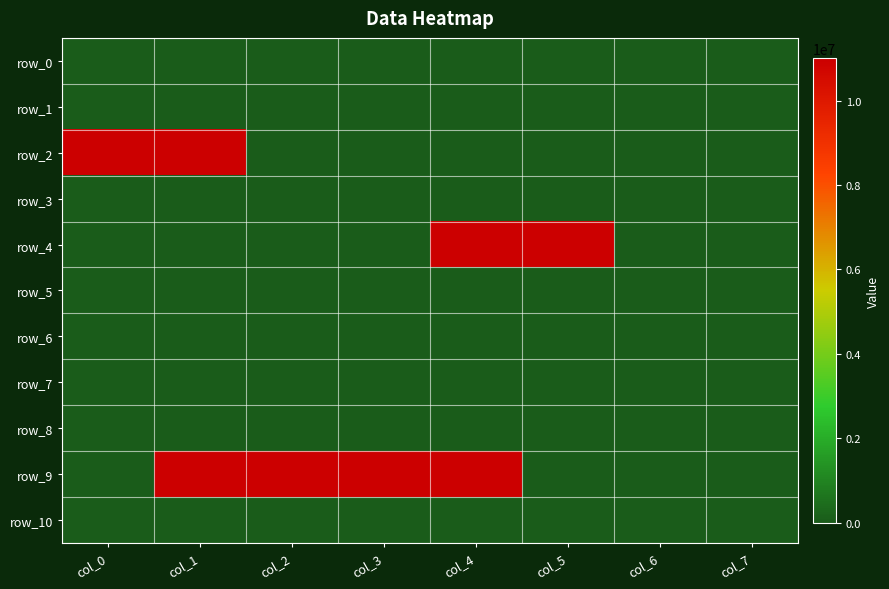

Which series has the largest total across all categories?

row_9